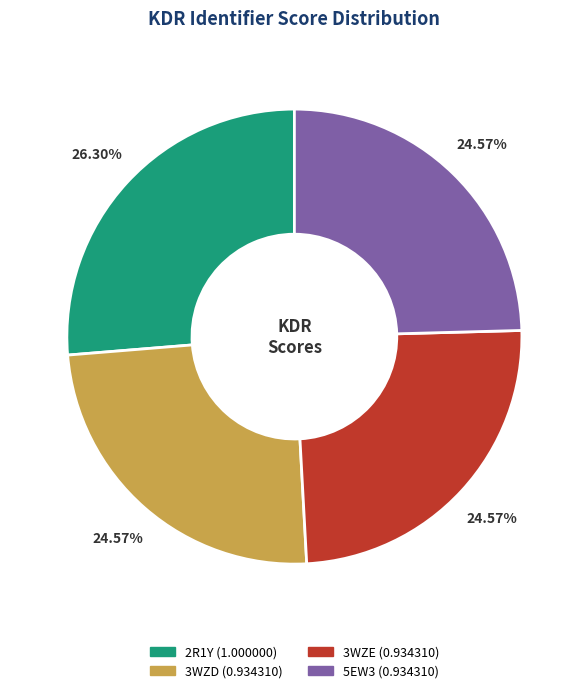

Combined, what portion of the pie is 2R1Y and 3WZE?

50.9%